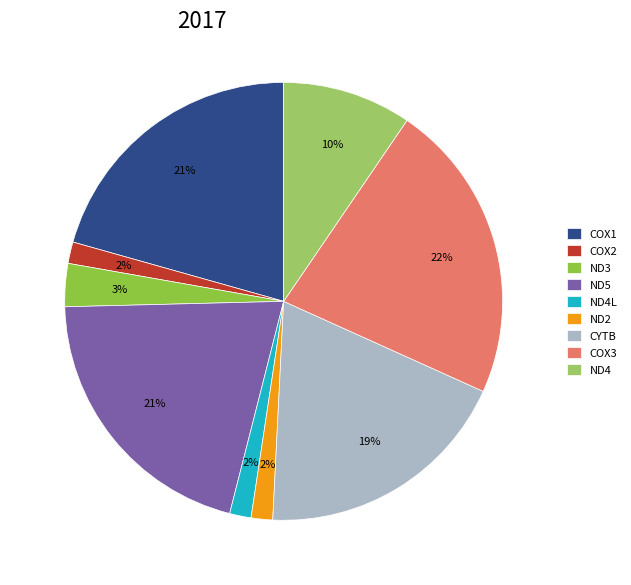

Which has a higher value, CYTB or COX3?

COX3